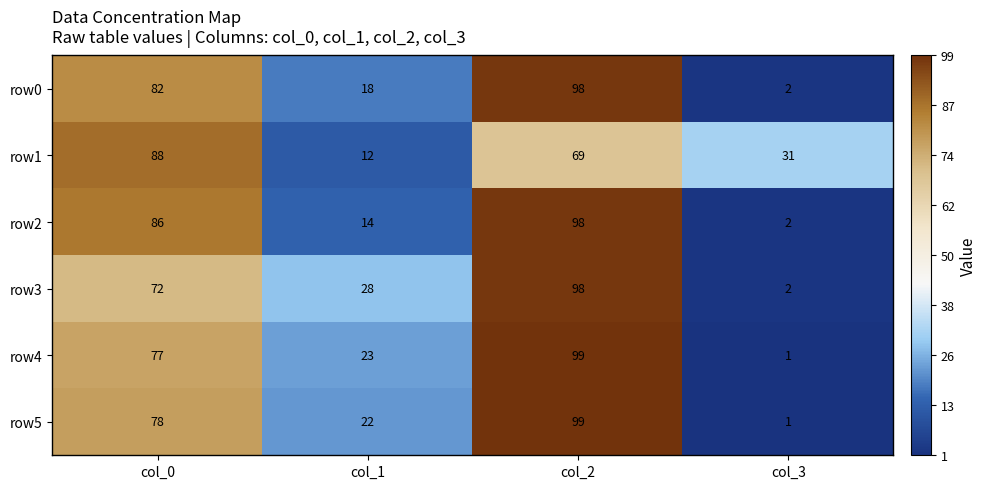

How many row1 values are between 31 and 88?

3